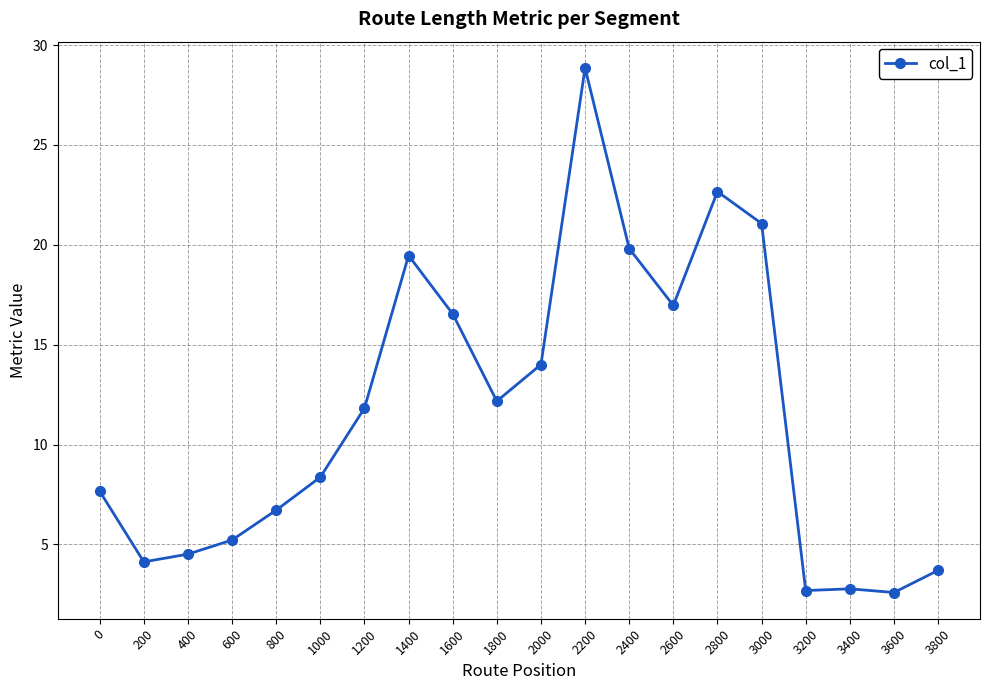

Which label corresponds to the largest value in the chart?

2200